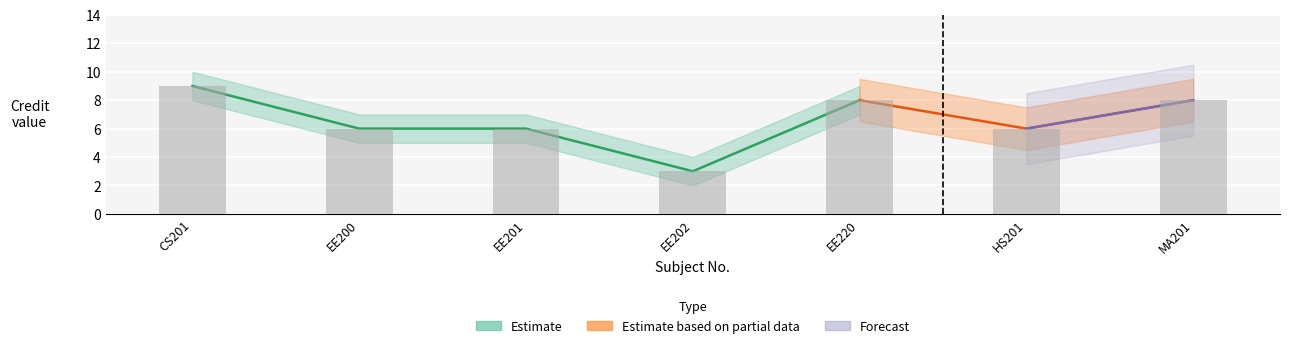

How many data points in Partial_lower are above 4?

6